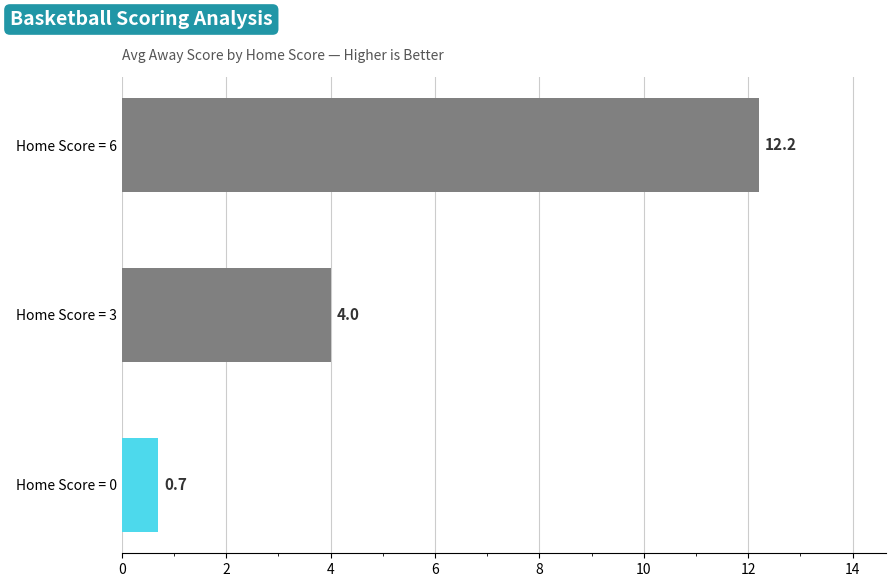

How many distinct data groups are displayed?

1